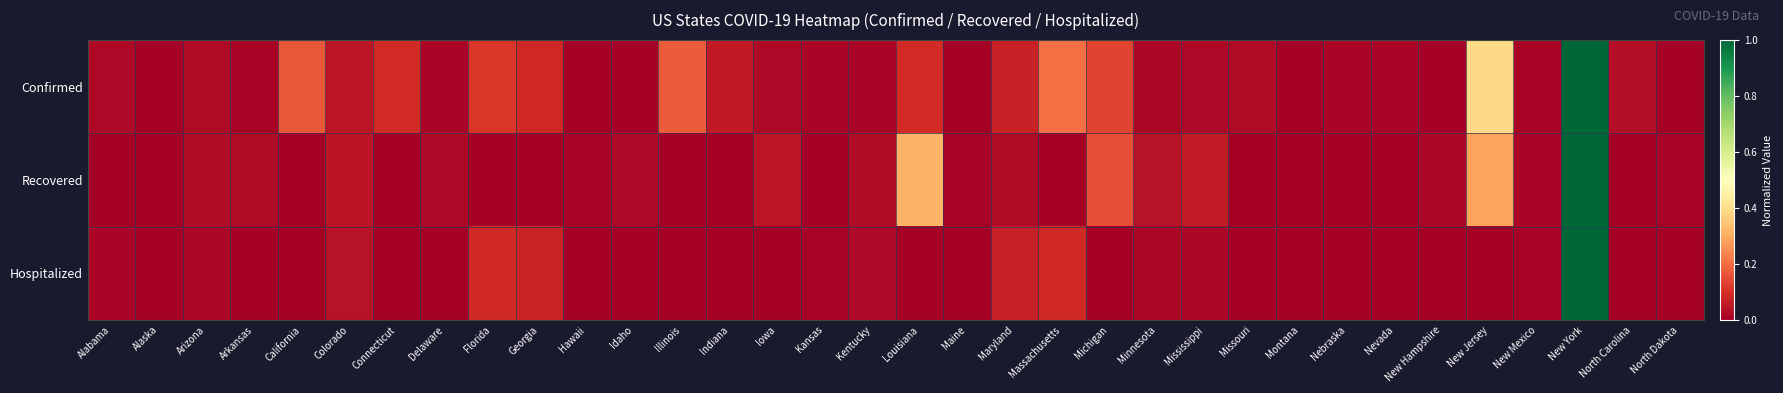

What is the maximum value shown in the chart?

1.0